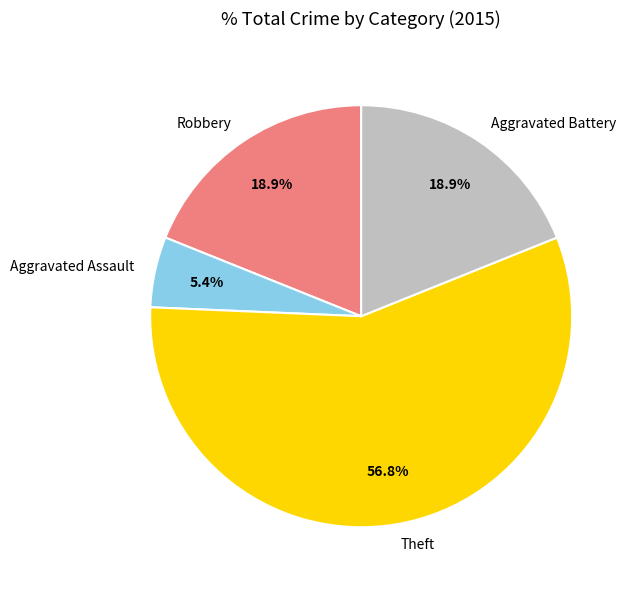

To the nearest percent, what percentage of the pie is Theft?

57%